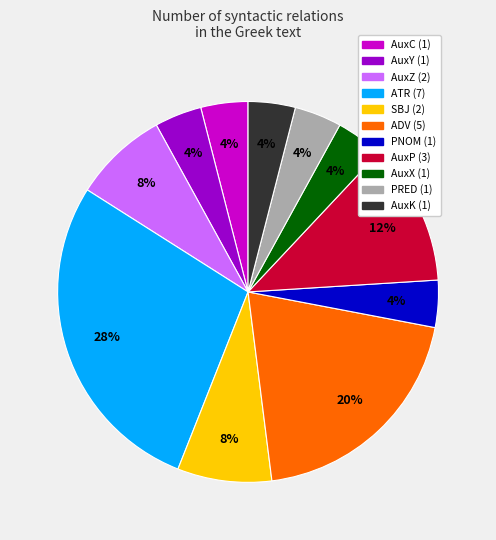

To the nearest percent, what portion does ADV represent?

20%